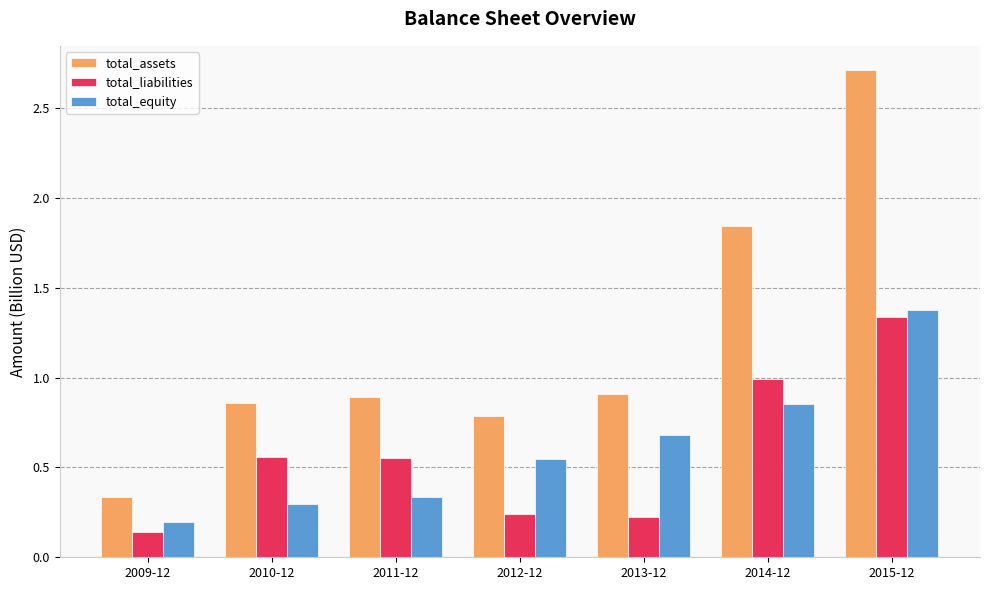

True or false: total_assets has a value of 2.7 at 2015-12.

True